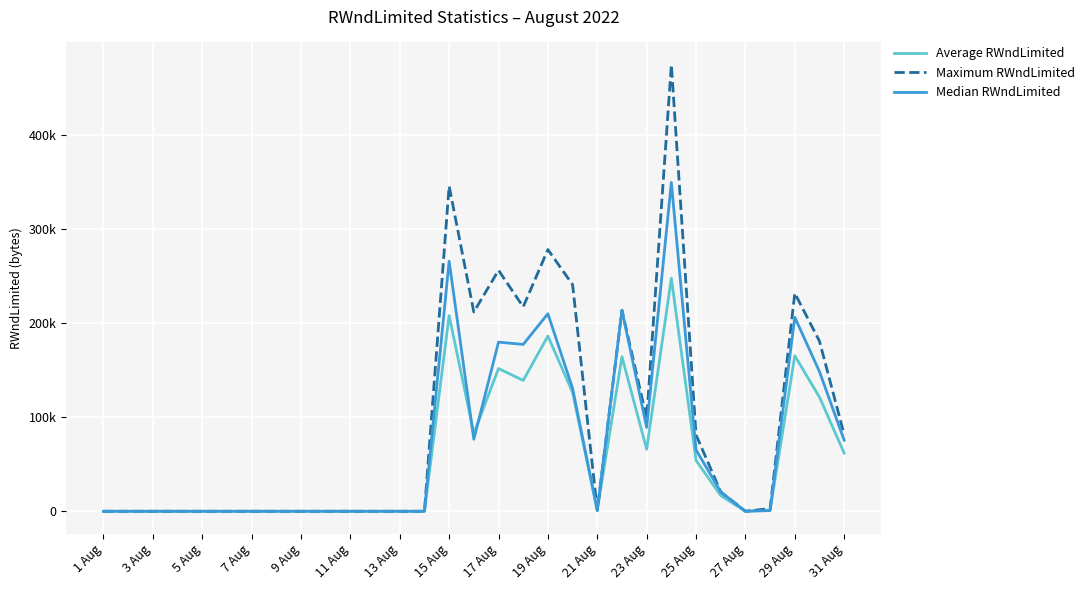

Reading left to right, list all the values displayed in this chart.

Average RWndLimited: 0.0	0.0	0.0	0.0	0.0	0.0	0.0	0.0	0.0	0.0	0.0	0.0	0.0	0.0	207935.2	82430.0	151626.3	138986.7	186108.0	126356.5	838.1	164169.2	65859.2	247590.5	54012.6	16688.6	0.0	1350.6	165203.4	121155.6	61782.1
Maximum RWndLimited: 0.0	0.0	0.0	0.0	0.0	0.0	0.0	0.0	0.0	0.0	0.0	0.0	0.0	0.0	345473.7	211666.7	256000.0	217142.9	278000.0	240705.9	1047.6	213538.5	98838.7	474285.7	81163.6	20615.4	0.0	2909.1	231652.2	180636.4	81285.7
Median RWndLimited: 0.0	0.0	0.0	0.0	0.0	0.0	0.0	0.0	0.0	0.0	0.0	0.0	0.0	0.0	265684.2	76500.0	179672.7	177224.5	209823.5	130588.2	1047.6	213538.5	89032.3	349285.7	65200.0	20615.4	0.0	727.3	206087.0	148272.7	75428.6